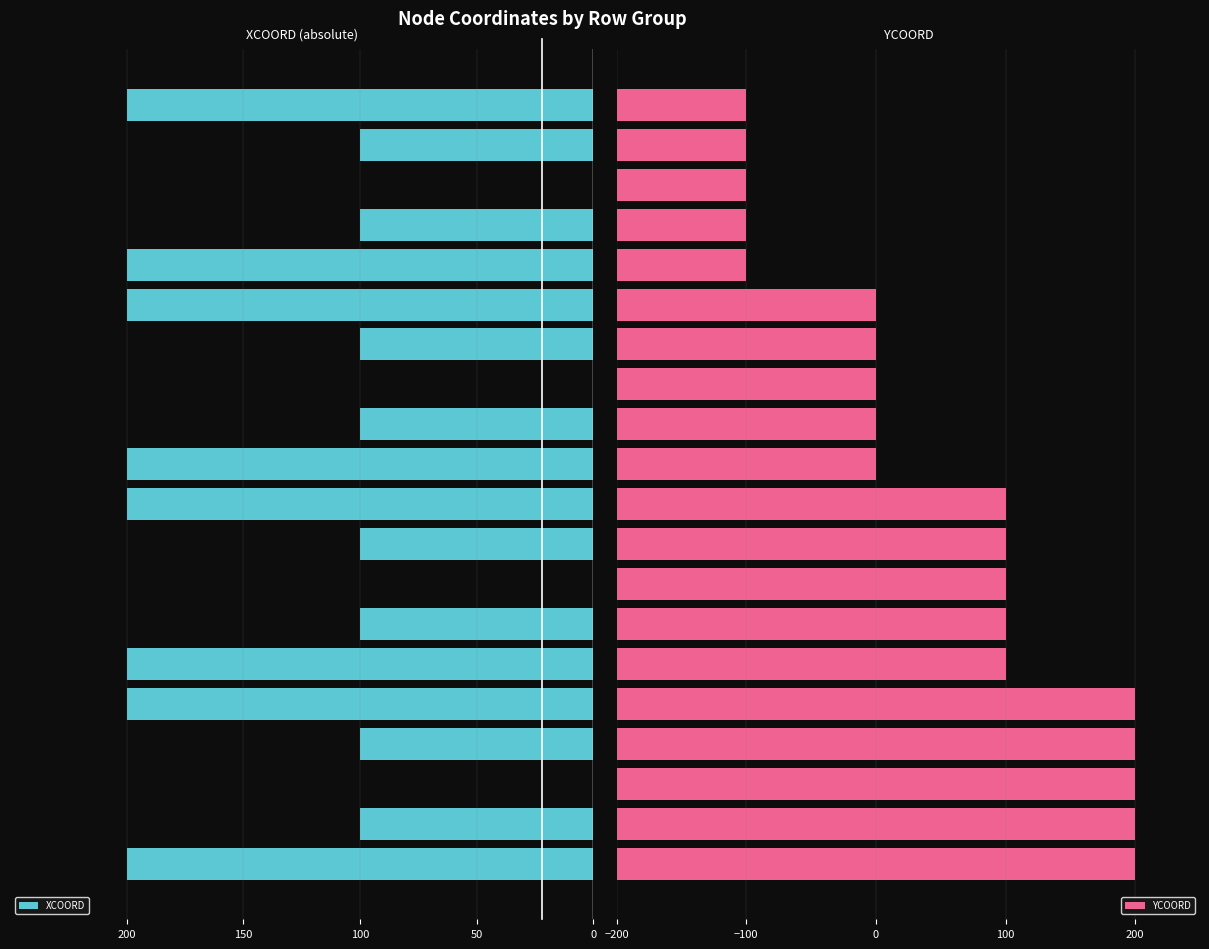

What is the average value of the XCOORD series?

120